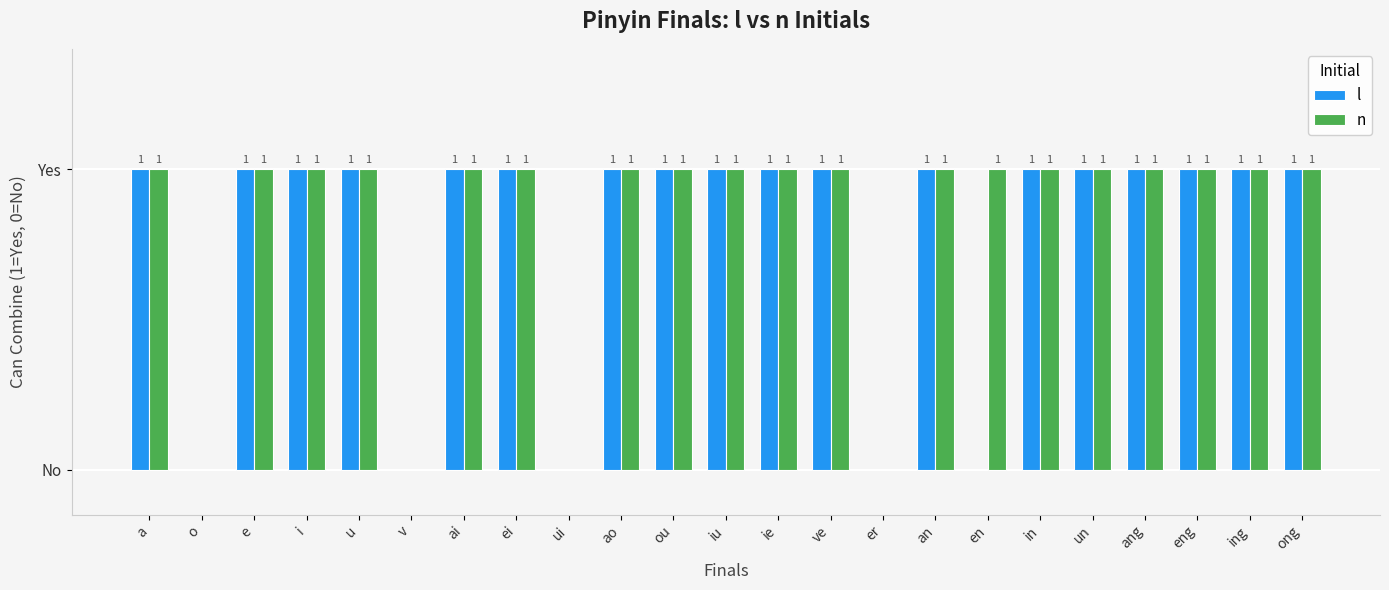

Does the chart contain stacked bars?

No